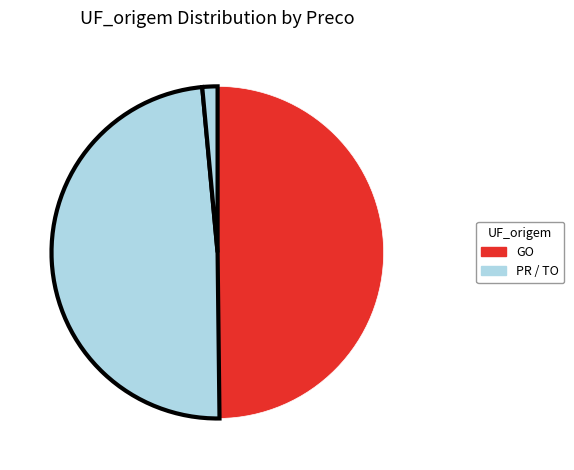

How many slices are in this pie chart?

3